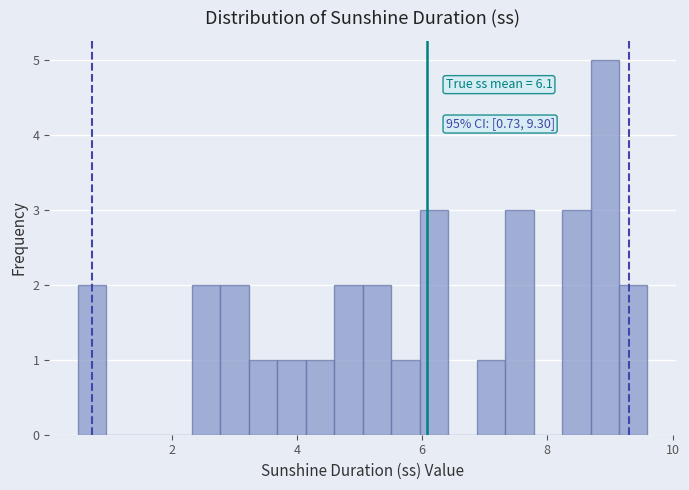

Read against the x-axis, roughly where is the centre of the tallest bar?

9.0